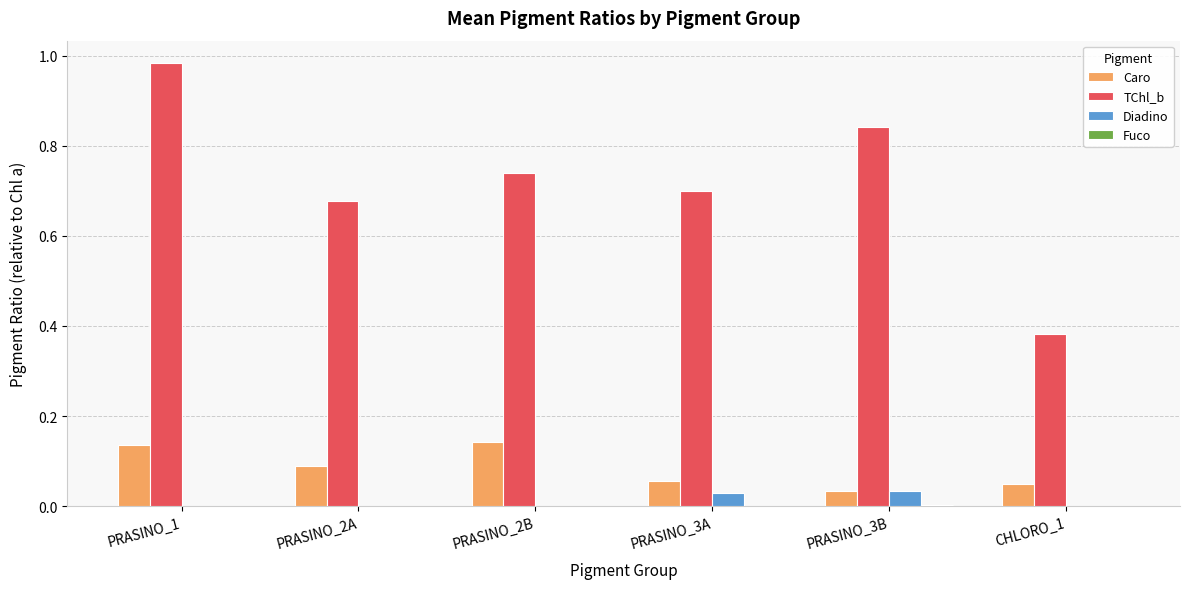

The Caro series shows 0.0 at CHLORO_1. True or false?

True